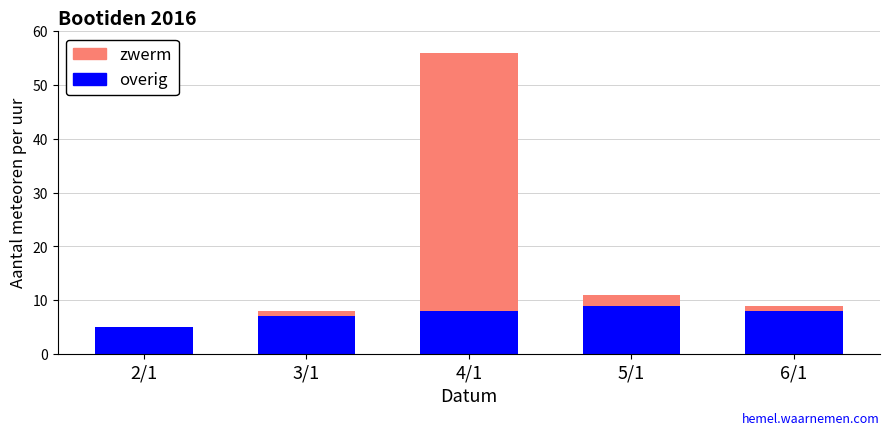

What is the sum of all overig values?

37